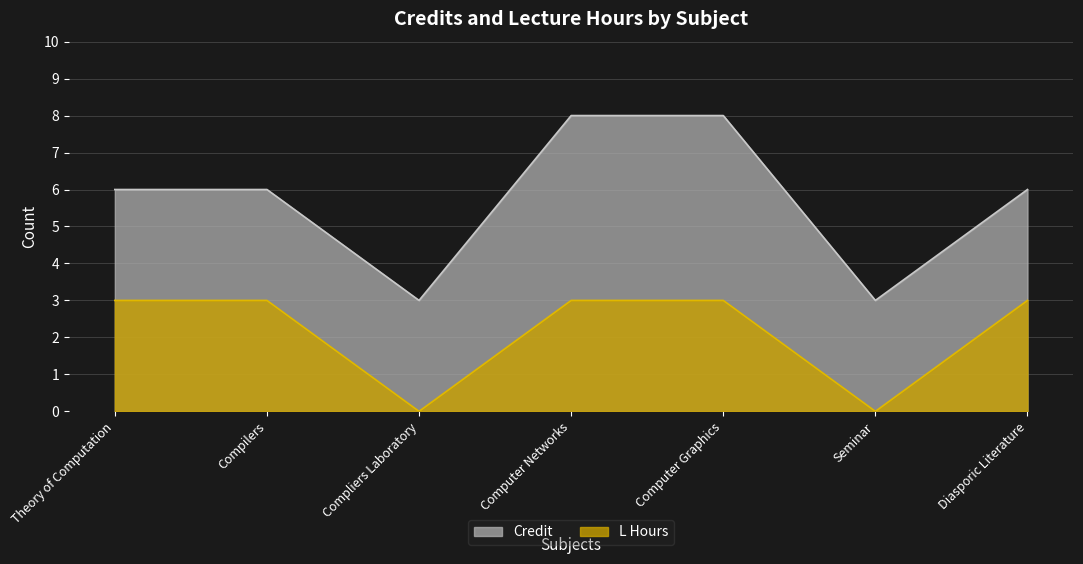

True or false: L Hours and Credit cross at least once.

False